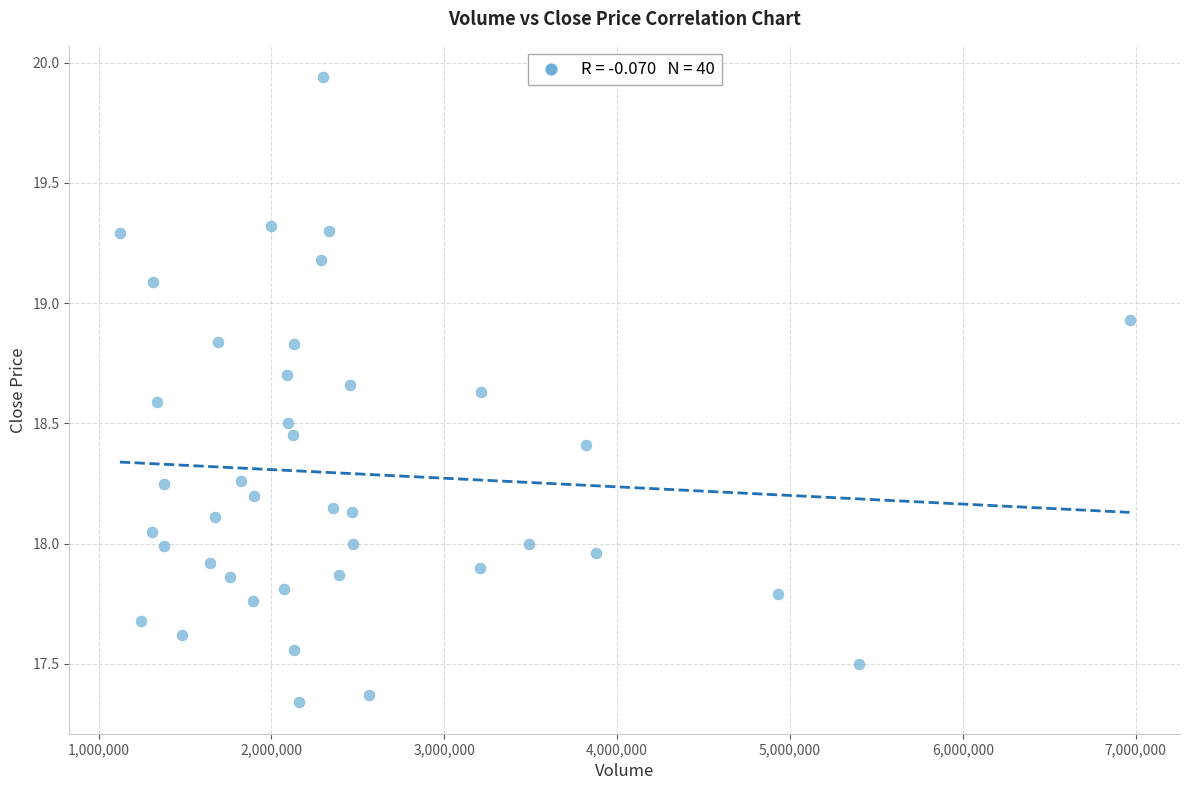

What is the range of Y values (max minus min)?

2.6